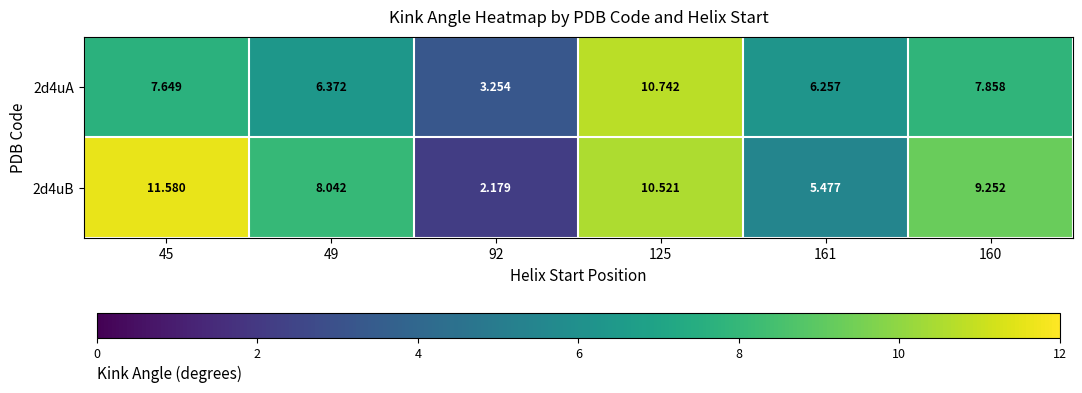

Which series has the largest total across all categories?

2d4uB